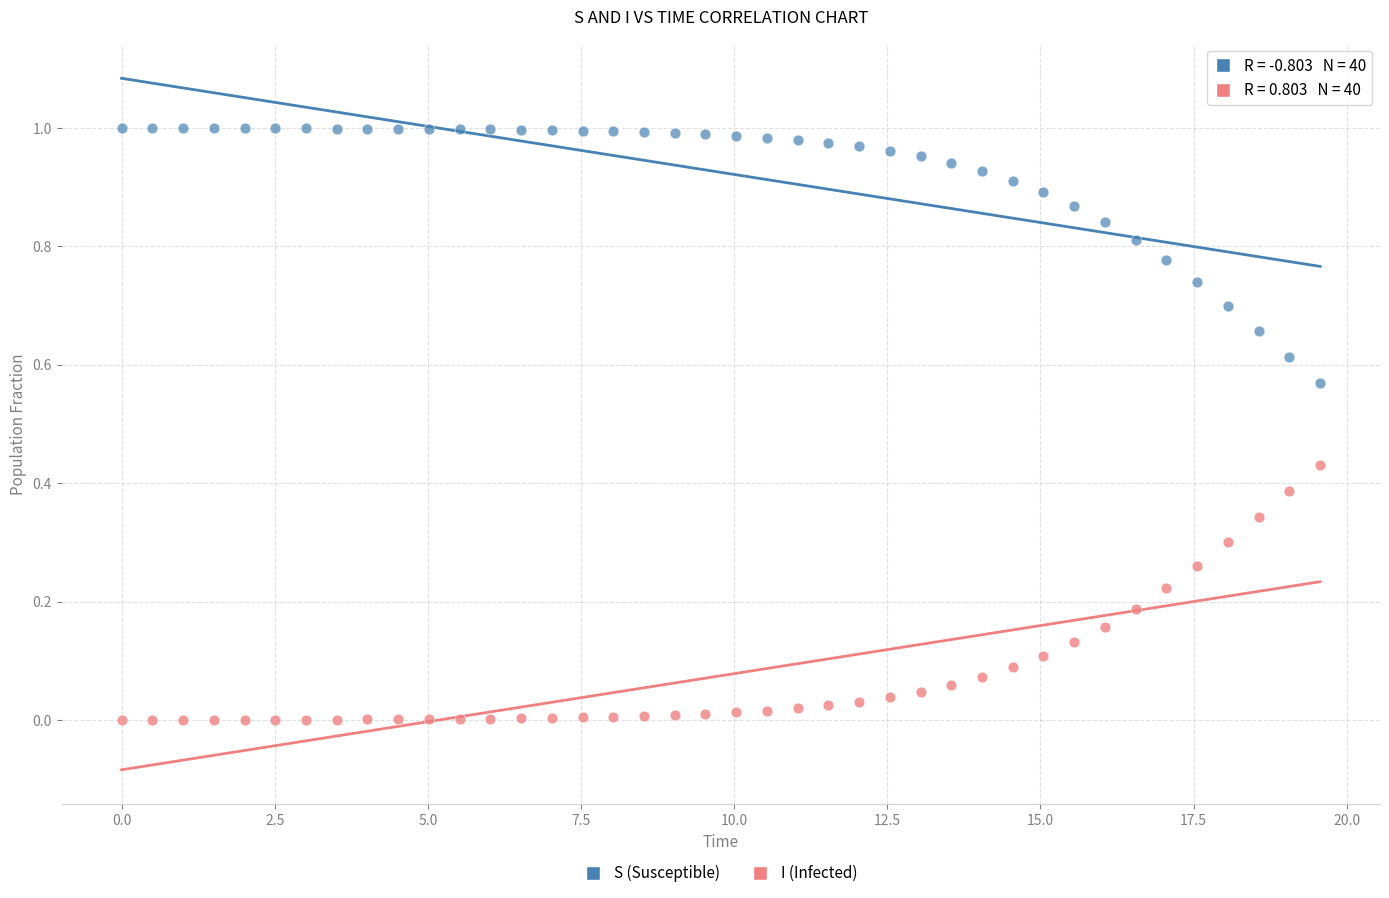

What are all the series names shown in the legend?

S (Susceptible), I (Infected)